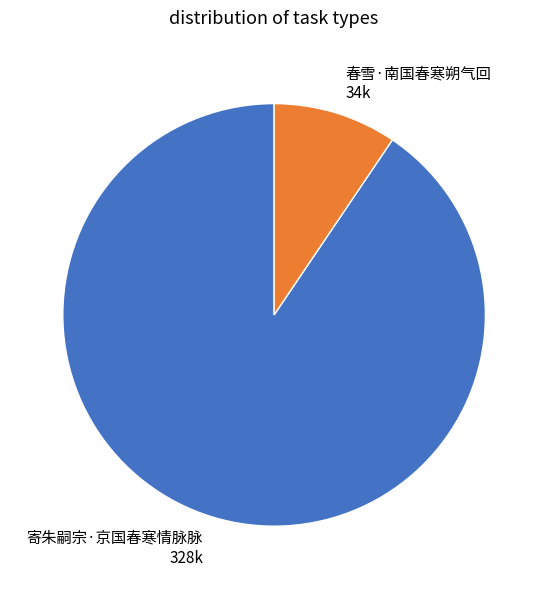

How many segments does this pie chart have?

2